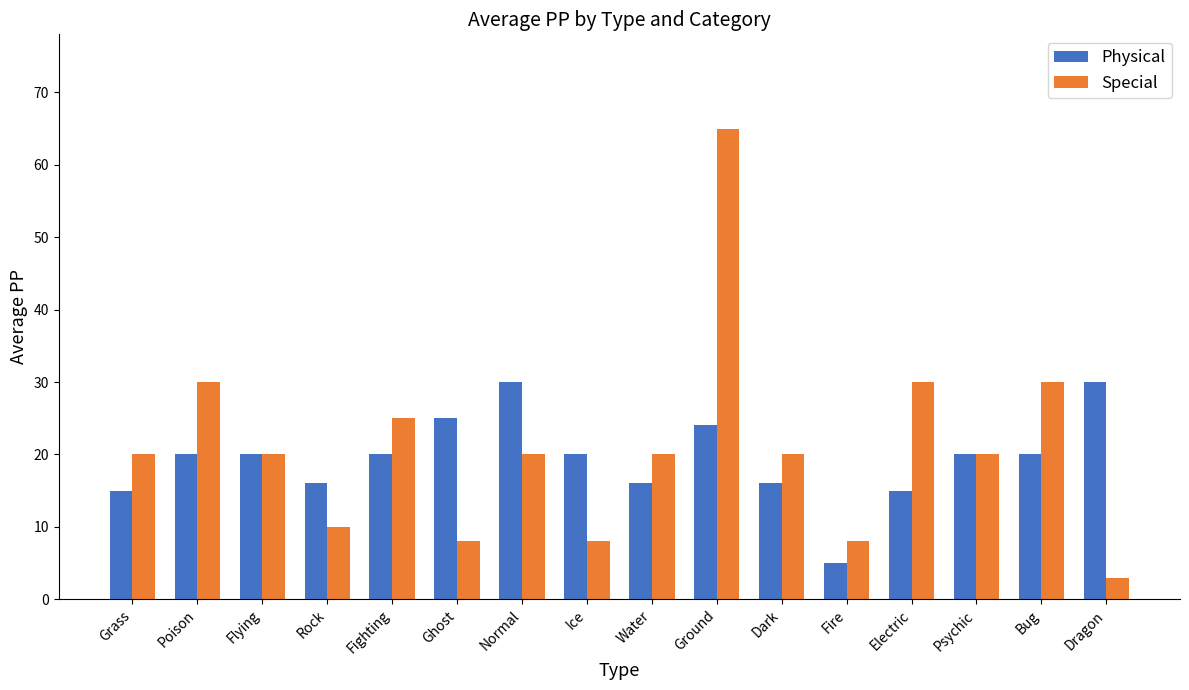

Read the Physical value at Bug.

20